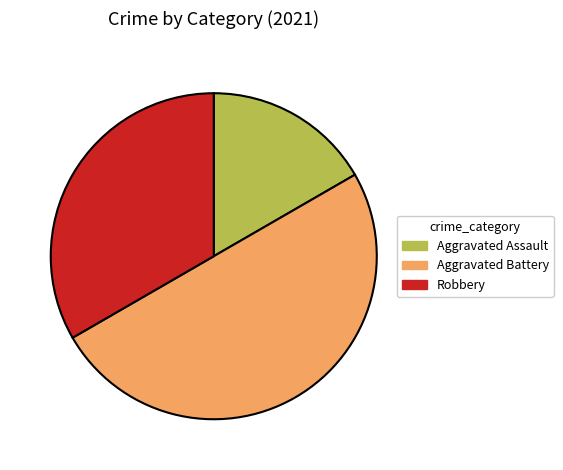

Combined, do Aggravated Battery and Aggravated Assault account for over 50%?

Yes